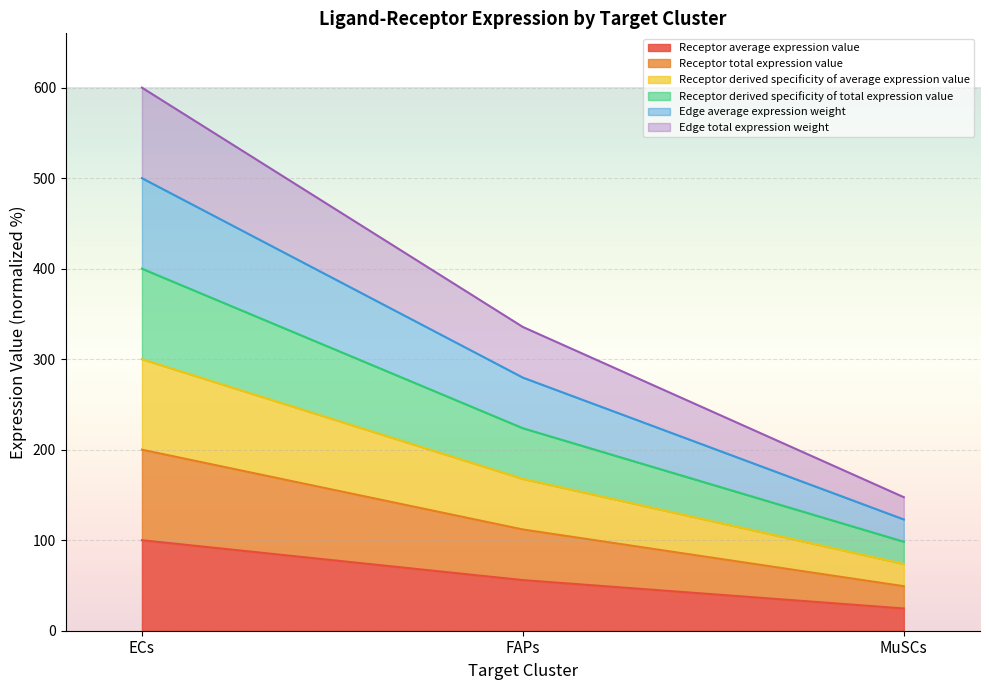

The Receptor derived specificity of average expression value series shows 472.5 at FAPs. True or false?

False